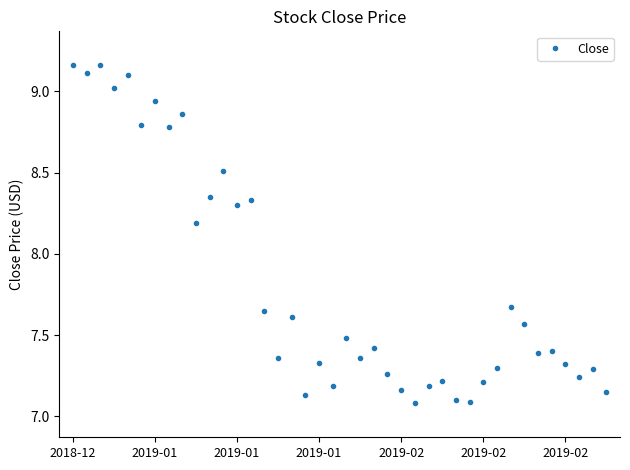

True or false: the data has more than 2 interior local peaks.

True